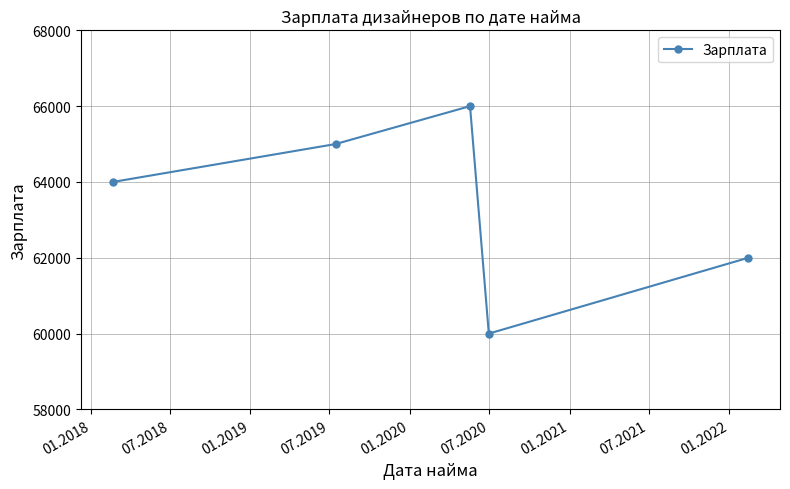

What is the maximum value shown in the chart?

66000